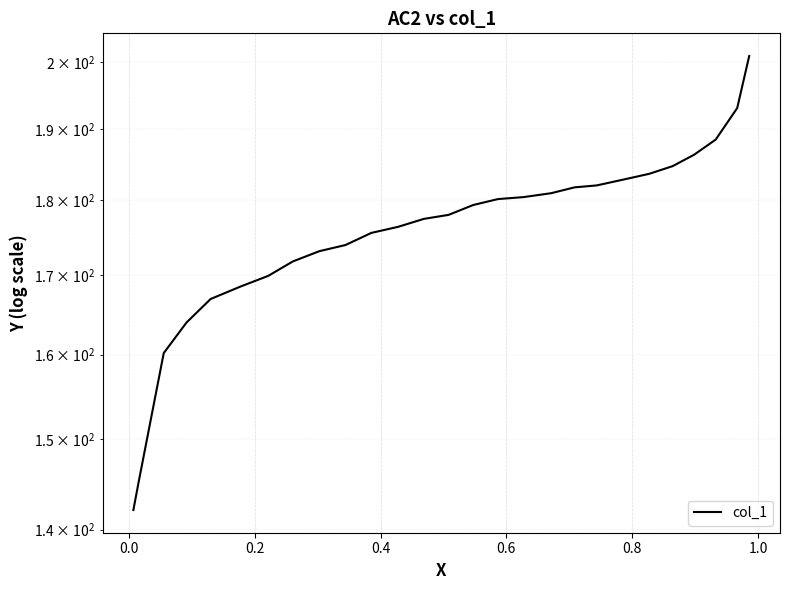

What is the sum of all values?

4748.0